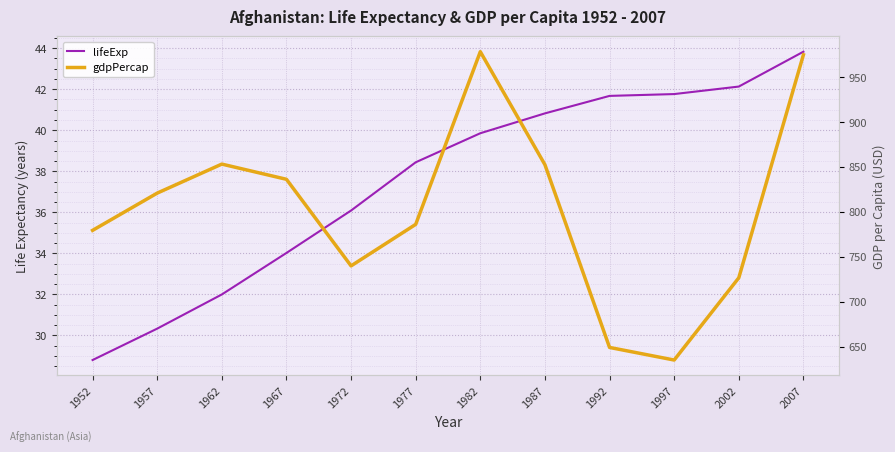

True or false: lifeExp has more than 2 points higher than both neighbors.

False